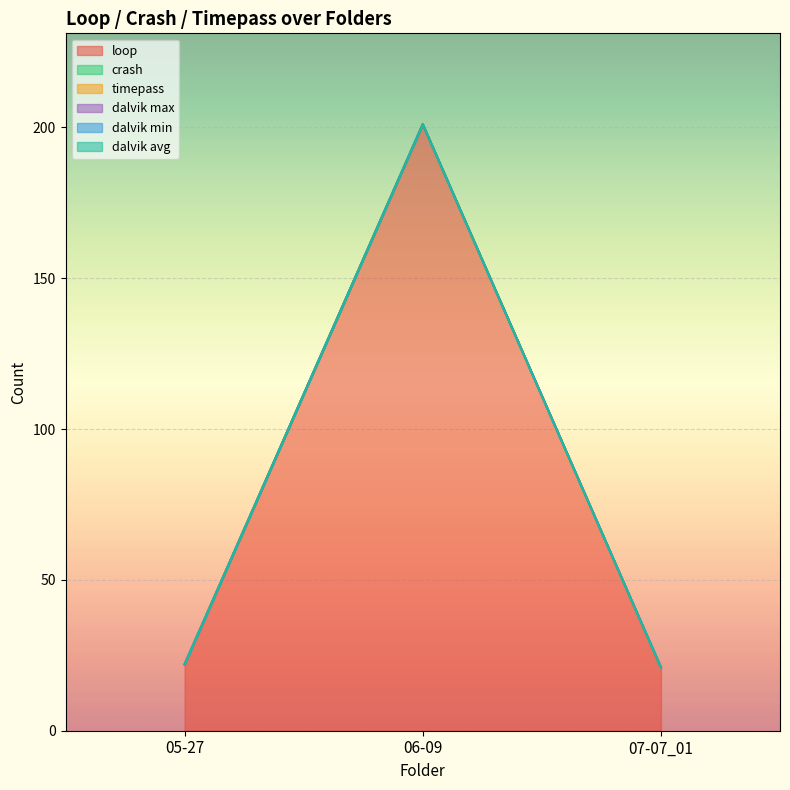

Reading left to right, extract all data points from this chart.

loop: 22	201	21
crash: 0	0	0
timepass: 0	0	0
dalvik max: 0	0	0
dalvik min: 0	0	0
dalvik avg: 0	0	0